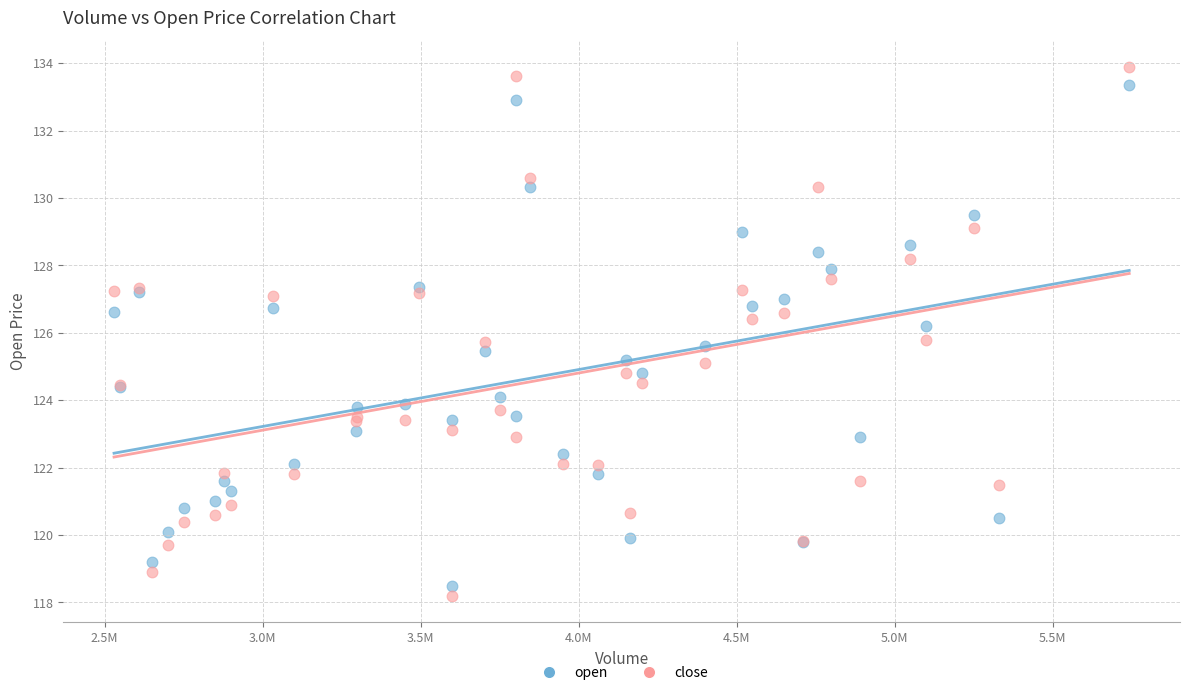

What are all the series names shown in the legend?

open, close